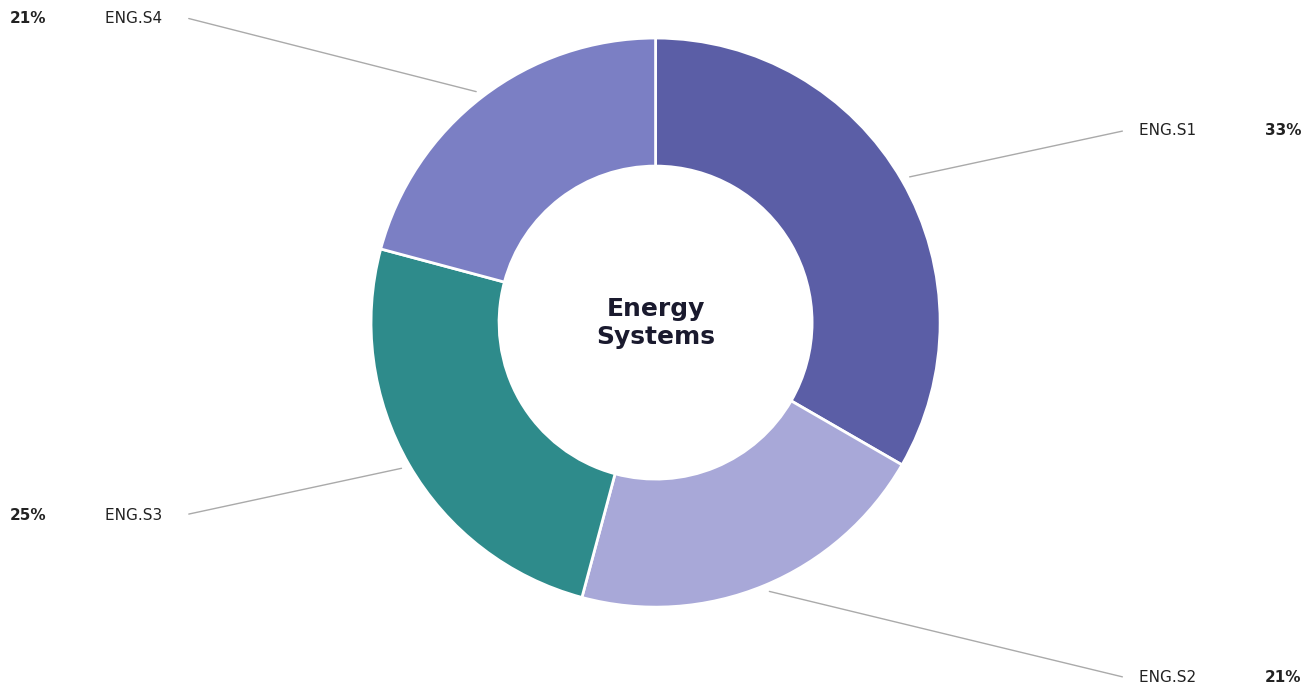

Is the sum of ENG.S4 and ENG.S1 greater than half?

Yes